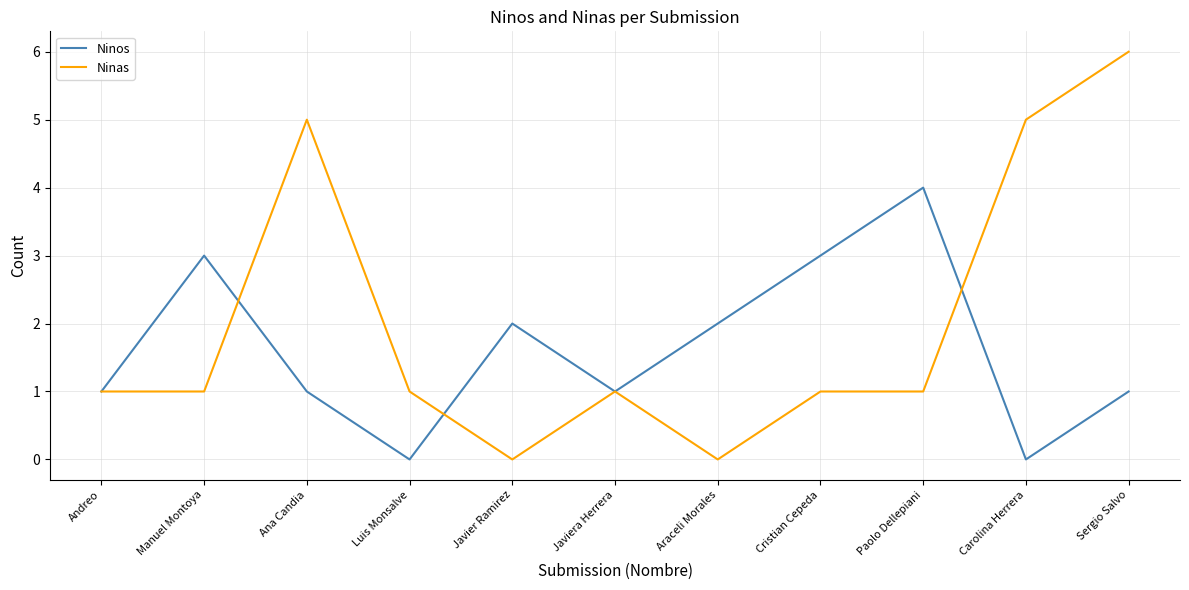

Reading right to left, list all the values displayed in this chart.

Ninos: Sergio Salvo=1	Carolina Herrera=0	Paolo Dellepiani=4	Cristian Cepeda=3	Araceli Morales=2	Javiera Herrera=1	Javier Ramirez=2	Luis Monsalve=0	Ana Candia=1	Manuel Montoya=3	Andreo=1
Ninas: Sergio Salvo=6	Carolina Herrera=5	Paolo Dellepiani=1	Cristian Cepeda=1	Araceli Morales=0	Javiera Herrera=1	Javier Ramirez=0	Luis Monsalve=1	Ana Candia=5	Manuel Montoya=1	Andreo=1